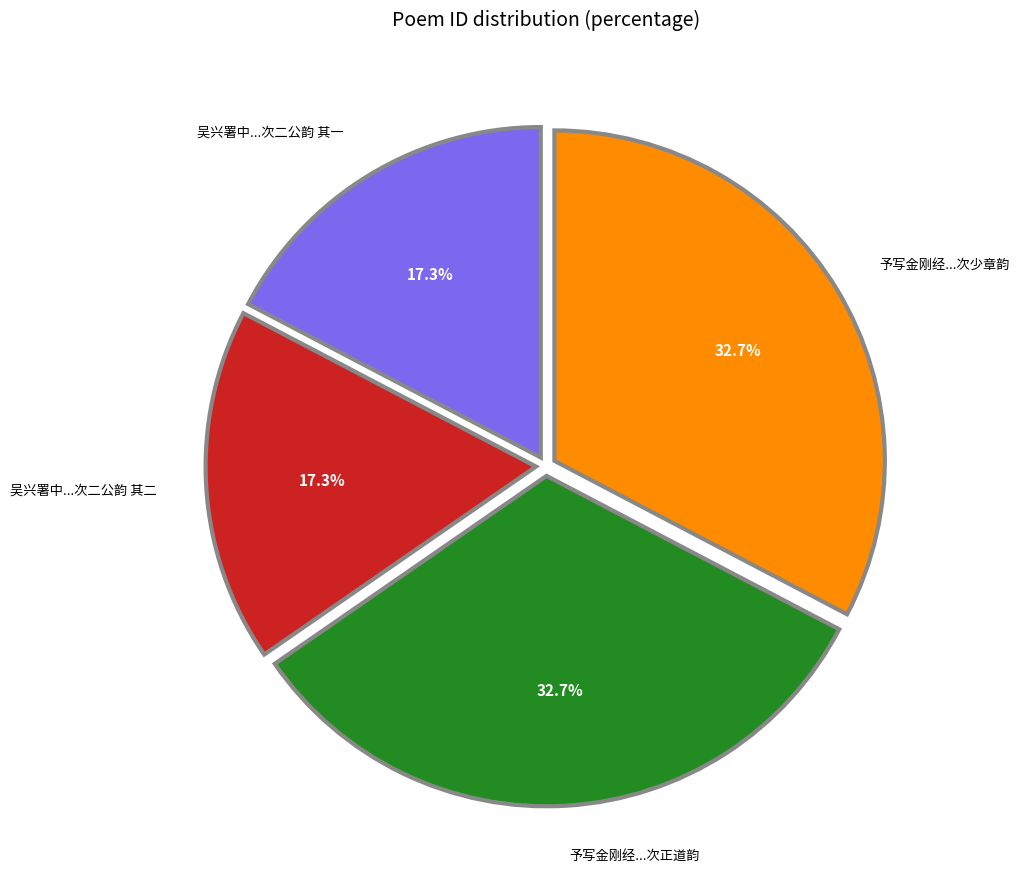

Does any single category account for the majority?

No